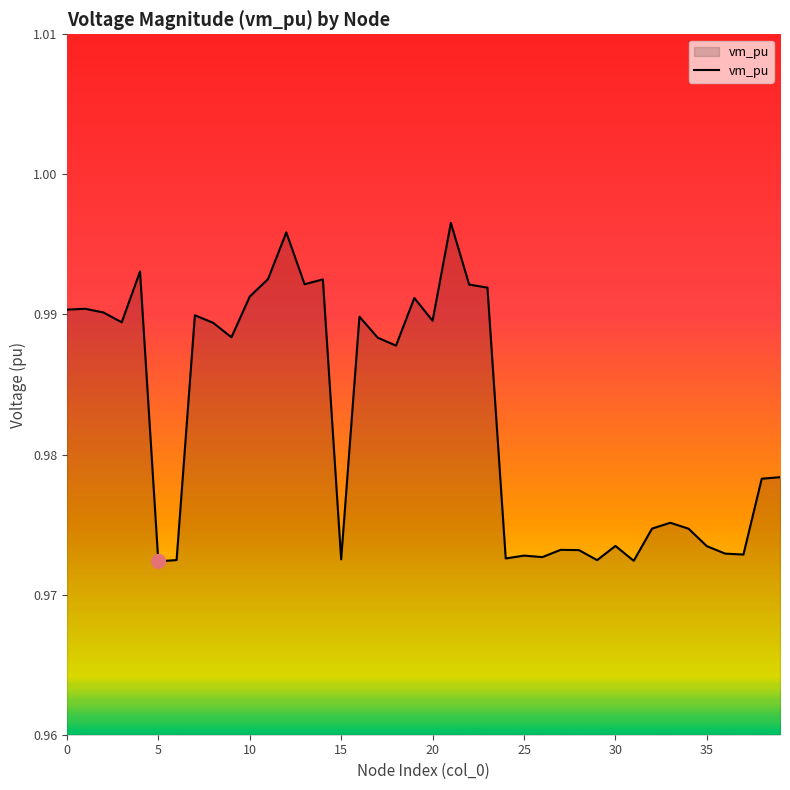

The chart shows a value of 0.5 at 10. True or false?

False